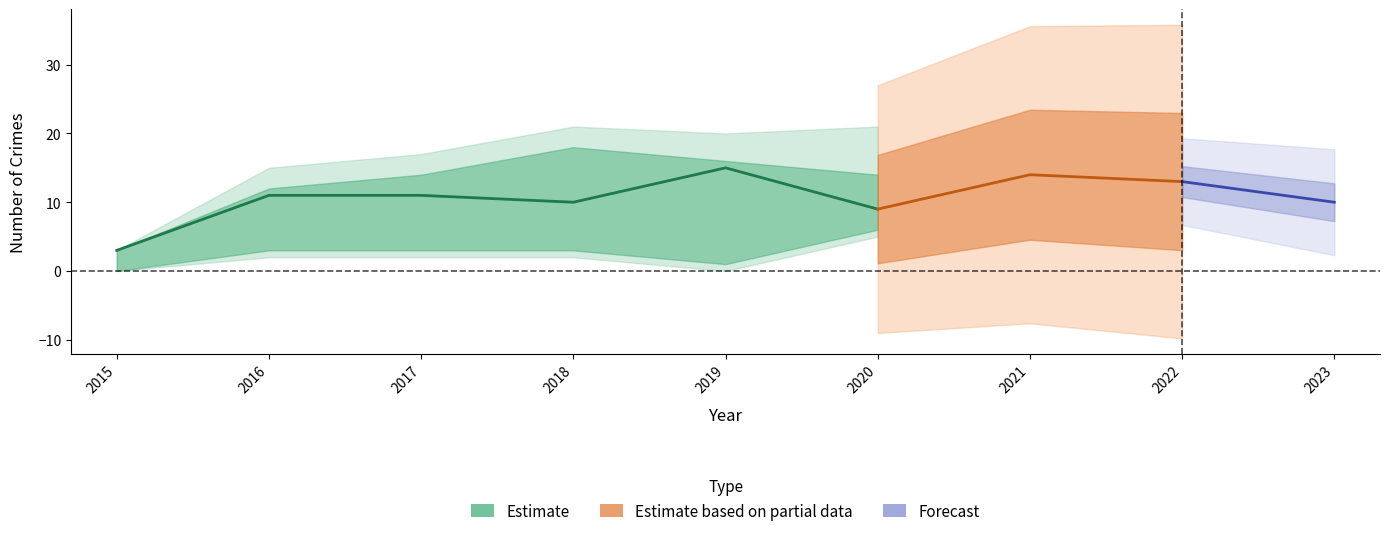

Which category has the highest value in the Total series?

2022